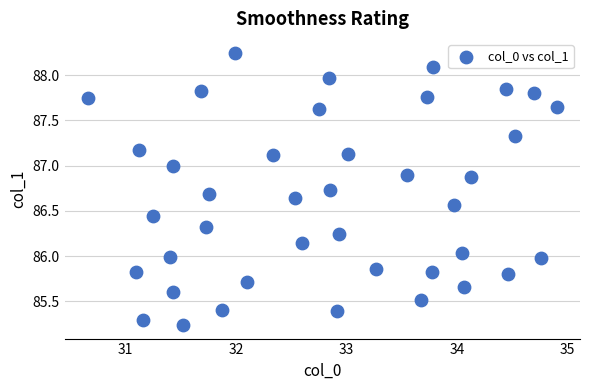

What is the range of Y values (max minus min)?

3.0